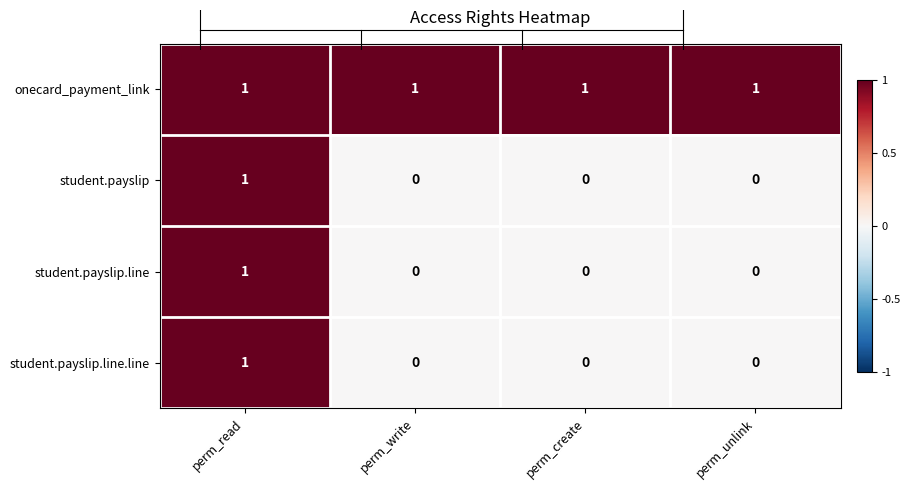

Count the student.payslip.line.line values in the range 0 to 1.

4